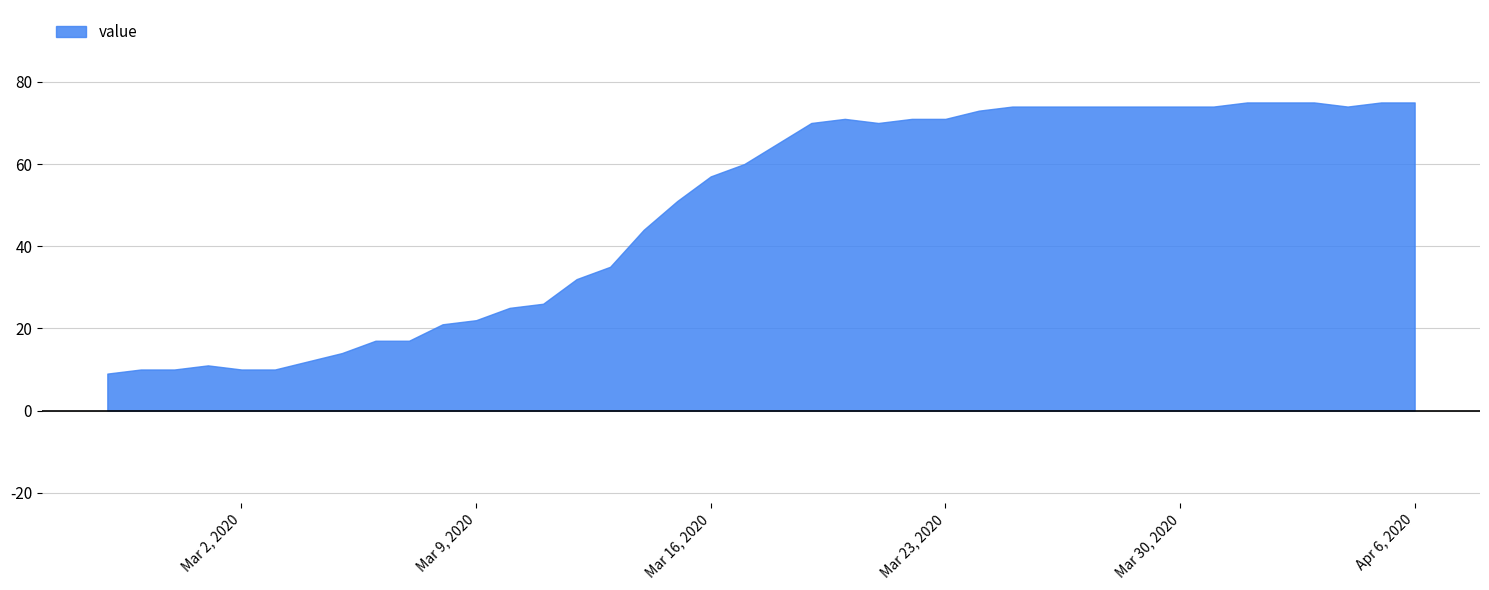

What is the sum of the values at 2020-03-02 and 2020-03-05?

24